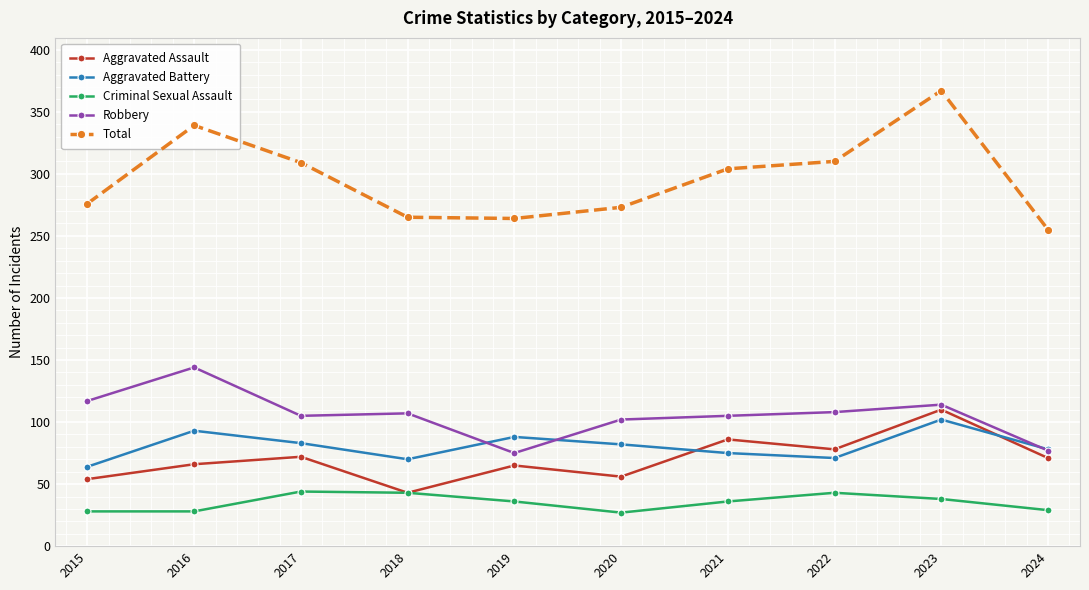

What is the minimum value shown in the chart?

27